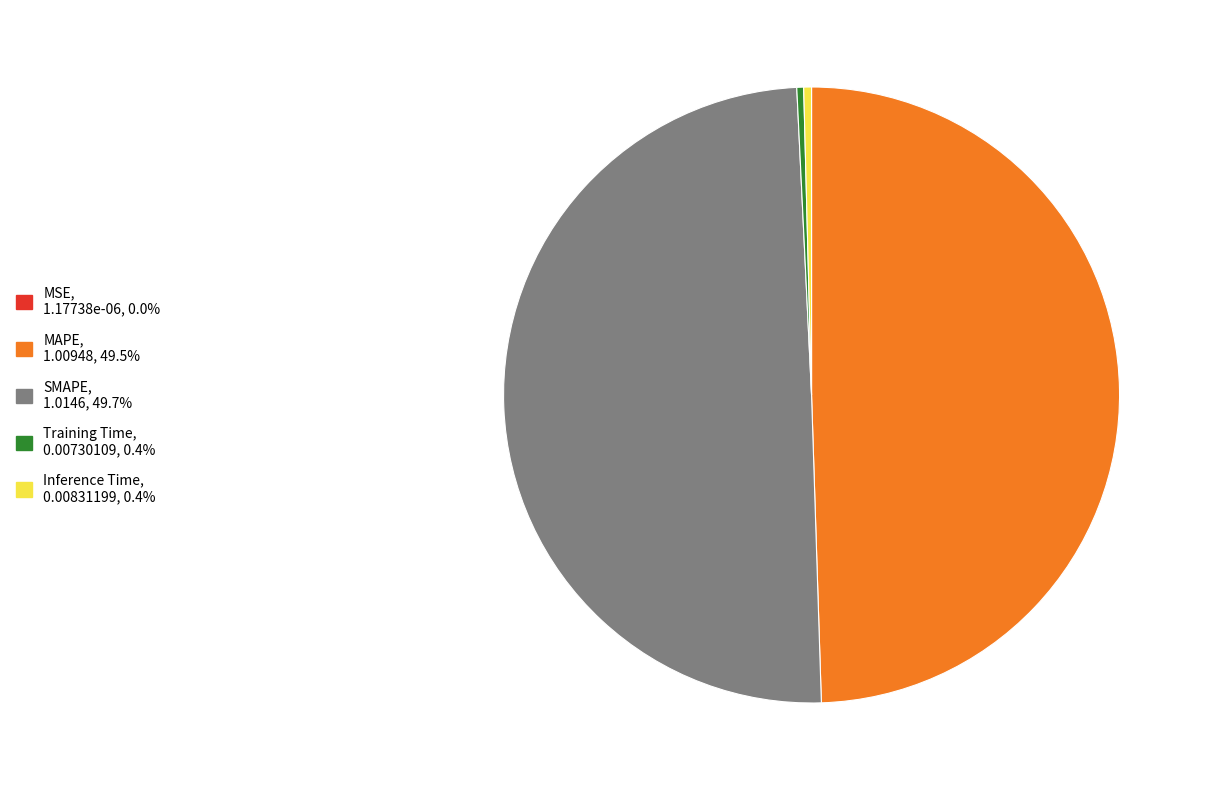

Do Training Time, 0.00730109, 0.4% and Inference Time, 0.00831199, 0.4% together represent more than half of the pie?

No